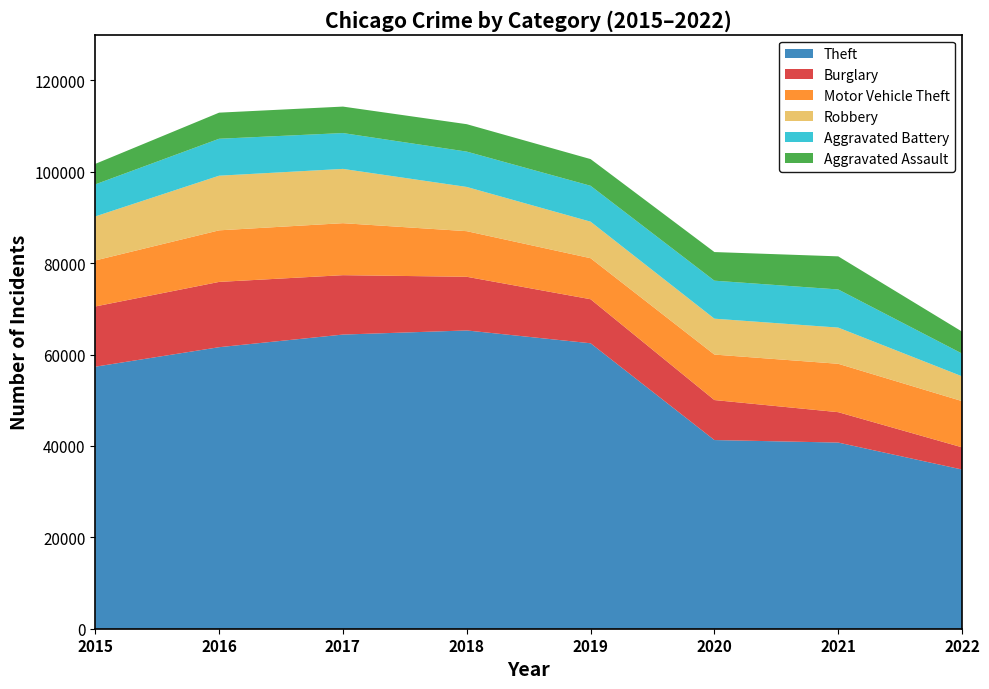

Reading left to right, transcribe all the data shown in this chart.

Theft: 2015=57349	2016=61618	2017=64380	2018=65282	2019=62478	2020=41296	2021=40742	2022=34843
Burglary: 2015=13184	2016=14289	2017=13001	2018=11746	2019=9639	2020=8754	2021=6654	2022=4856
Motor Vehicle Theft: 2015=10068	2016=11286	2017=11380	2018=9983	2019=8978	2020=9953	2021=10591	2022=10117
Robbery: 2015=9638	2016=11960	2017=11880	2018=9679	2019=7994	2020=7855	2021=7920	2022=5428
Aggravated Battery: 2015=7018	2016=8085	2017=7845	2018=7735	2019=7857	2020=8319	2021=8348	2022=4978
Aggravated Assault: 2015=4480	2016=5712	2017=5793	2018=6001	2019=5840	2020=6263	2021=7242	2022=4803